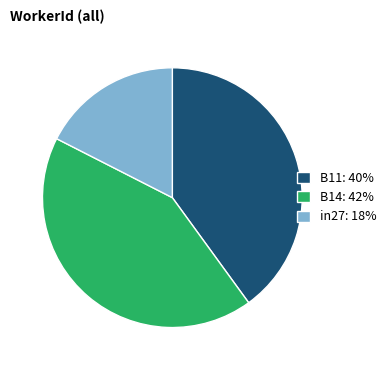

Is the sum of B11: 40% and in27: 18% greater than half?

Yes